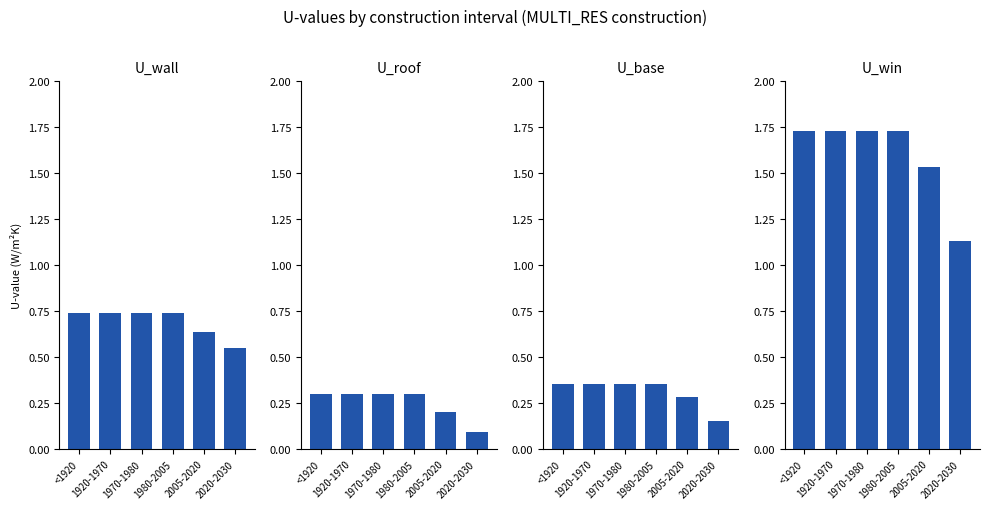

Is it true that U_roof equals 0.3 at 1970-1980?

True